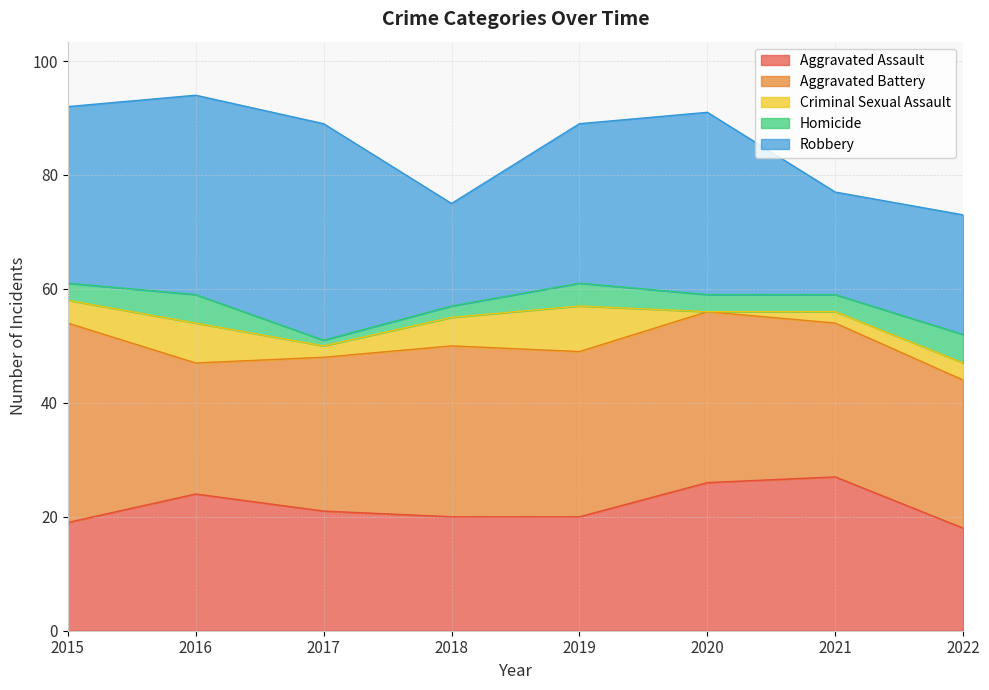

What is the value of the Aggravated Assault point at the 8th from the left?

18